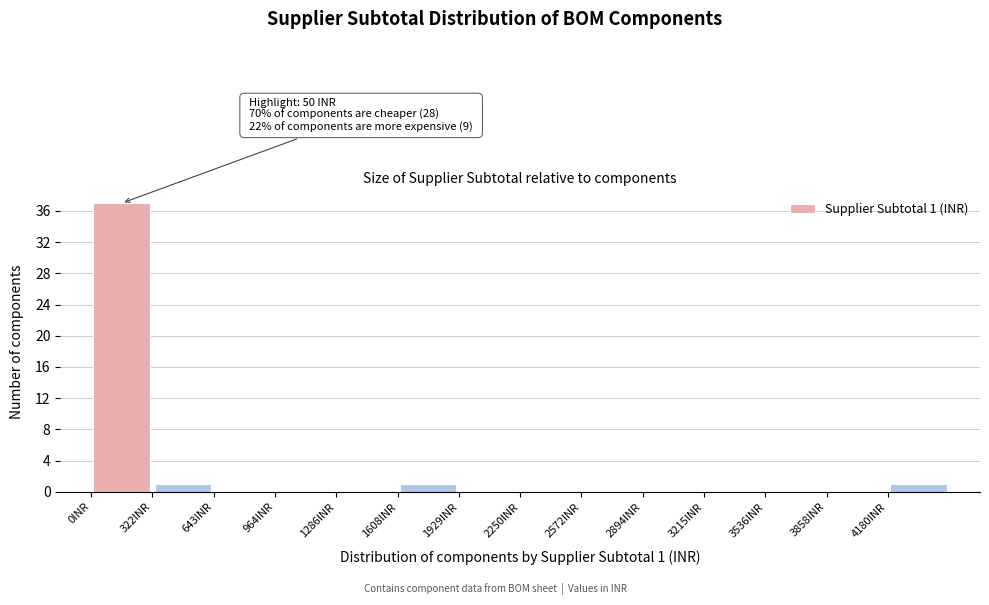

Which range on the x-axis has the tallest bar?

0 to 300